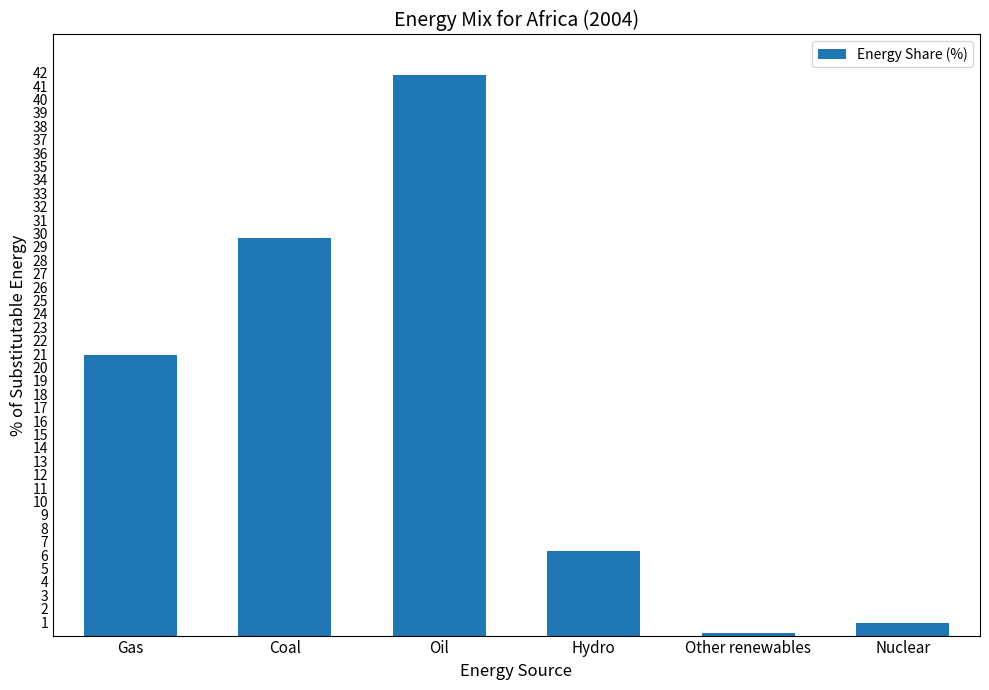

Where is the data nearest to the value 21?

Gas